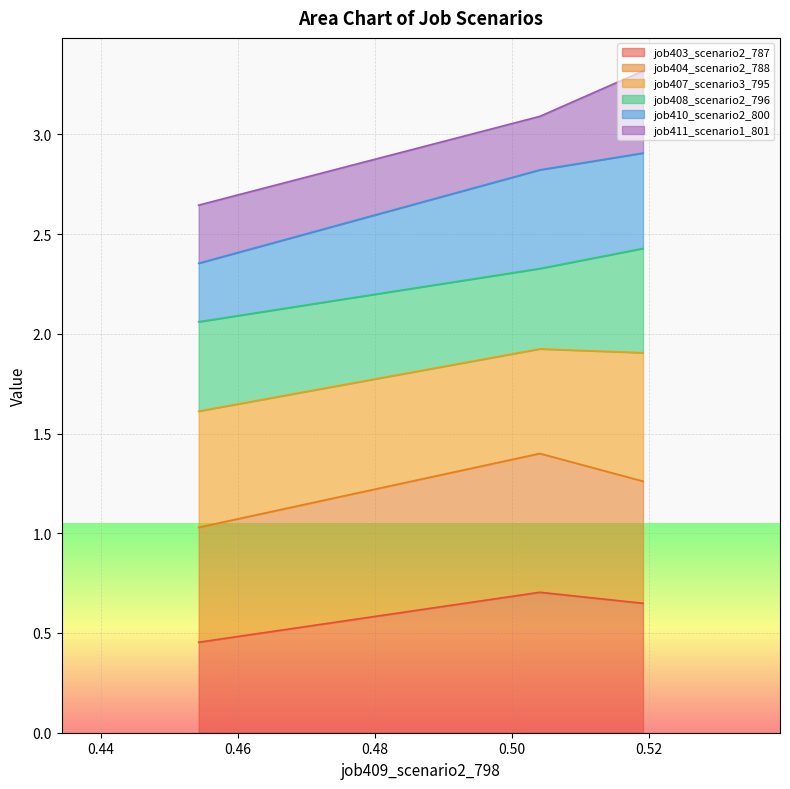

What are all the series names shown in the legend?

job403_scenario2_787, job404_scenario2_788, job407_scenario3_795, job408_scenario2_796, job410_scenario2_800, job411_scenario1_801